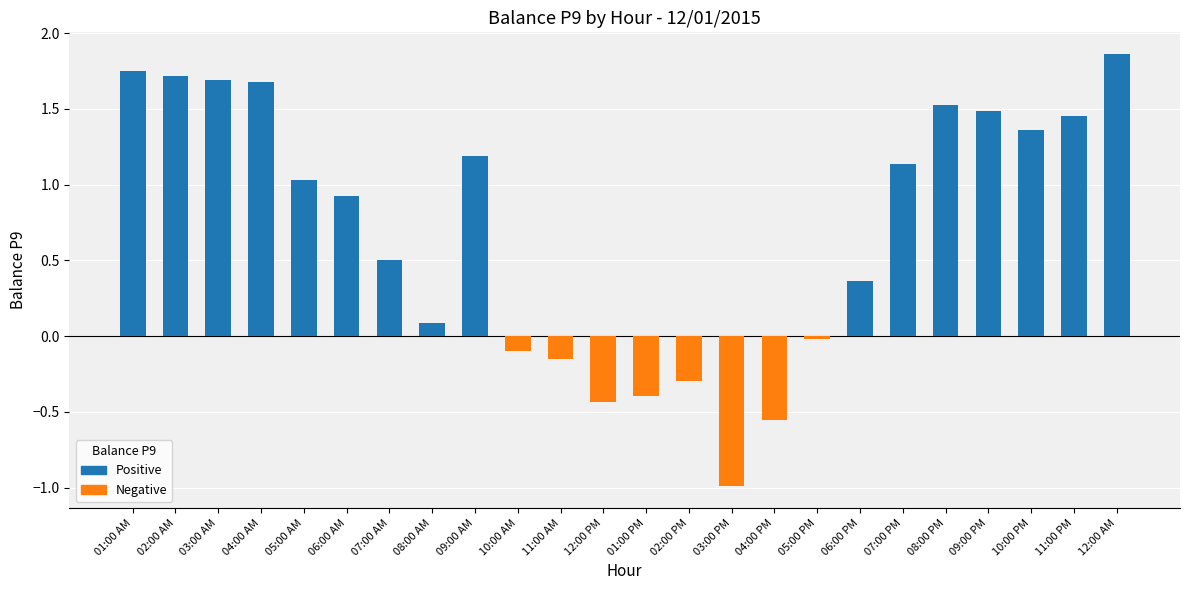

How many values are above zero?

16